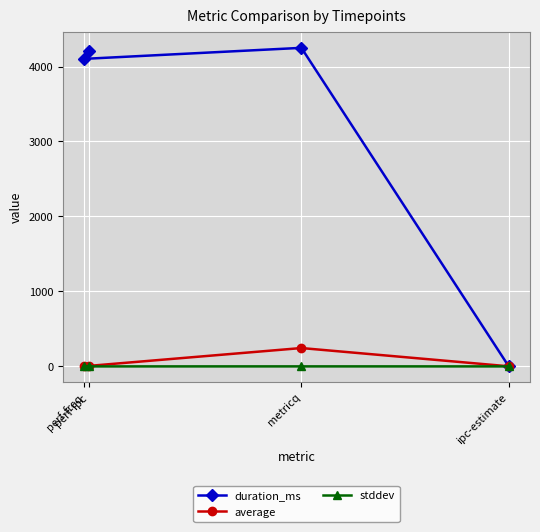

At which label is average closest to 123?

perf-ipc